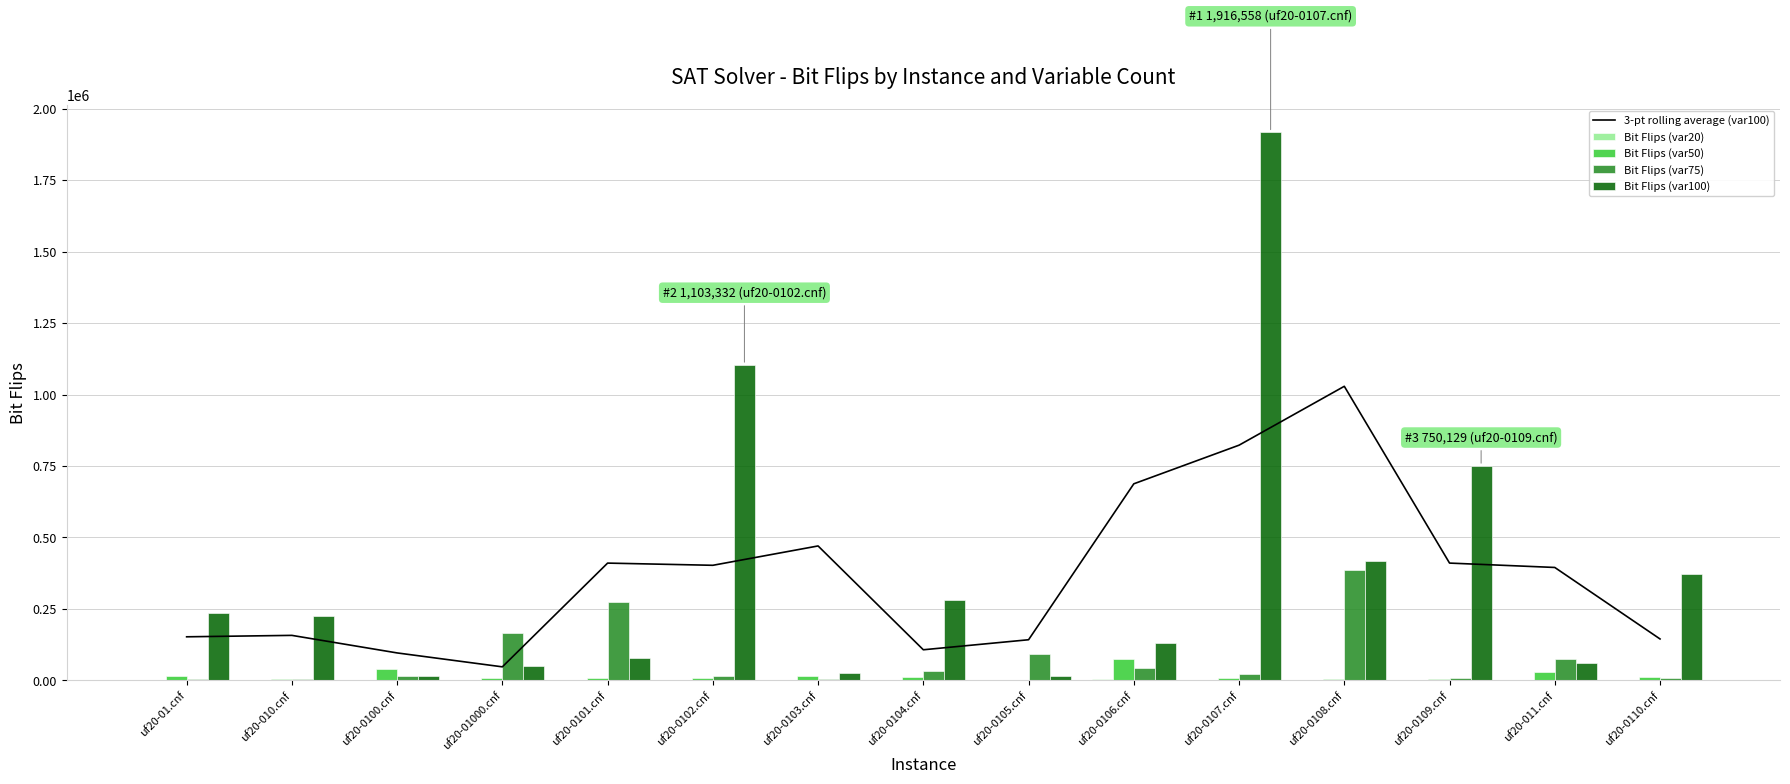

What is the value of the Bit Flips (var75) bar at the 7th from the left?

4903.0